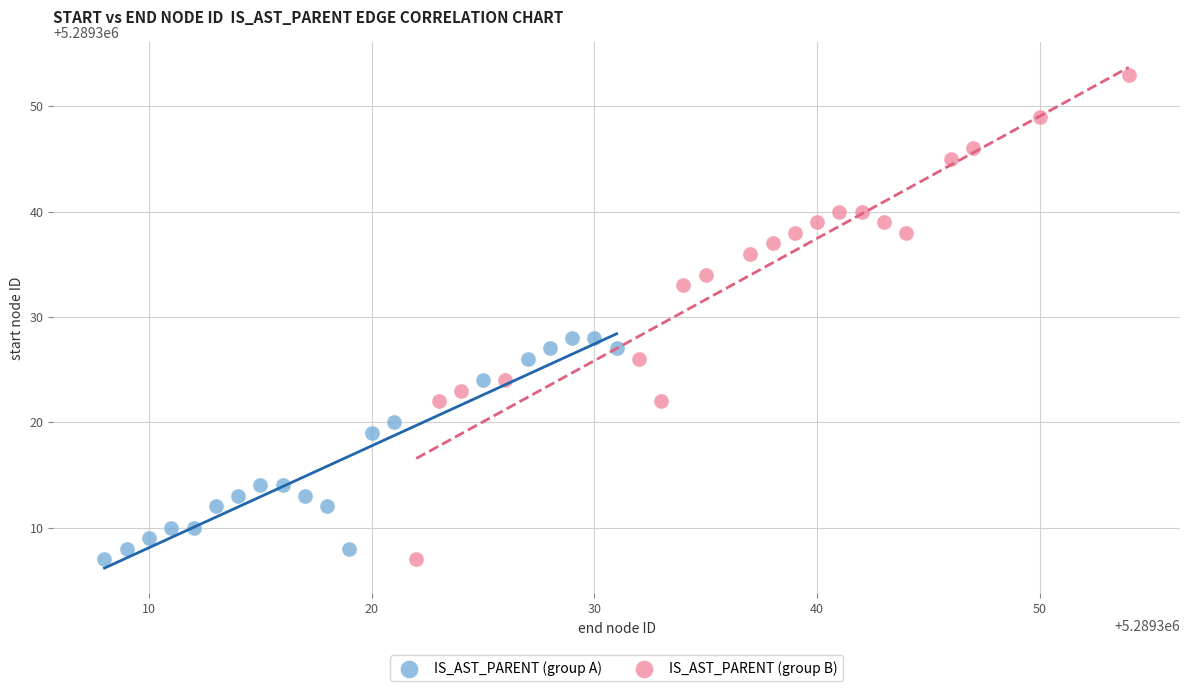

Which series contains the highest Y value?

IS_AST_PARENT (group B)